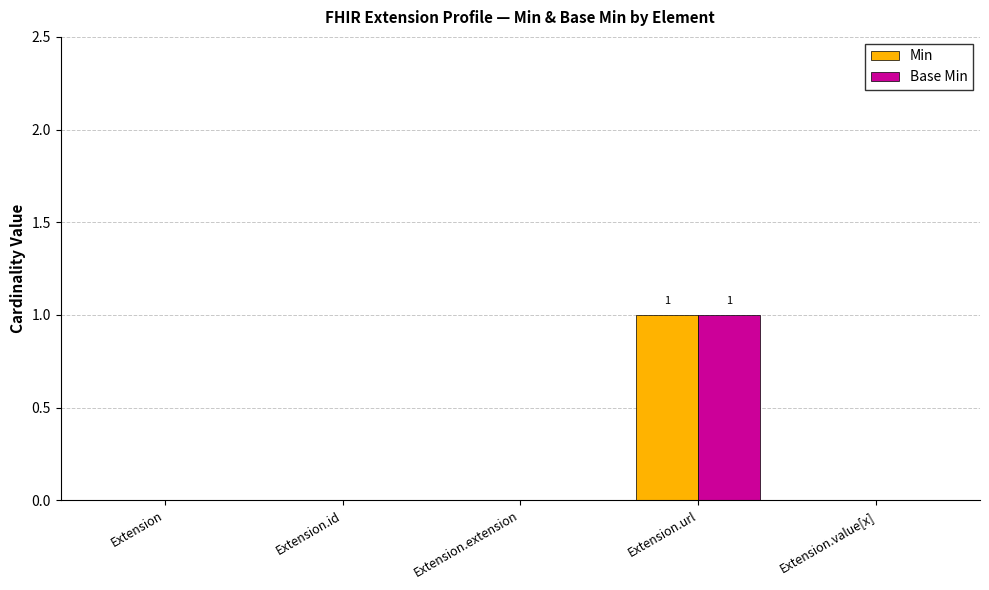

At which category is the sum across all series the highest?

Extension.url